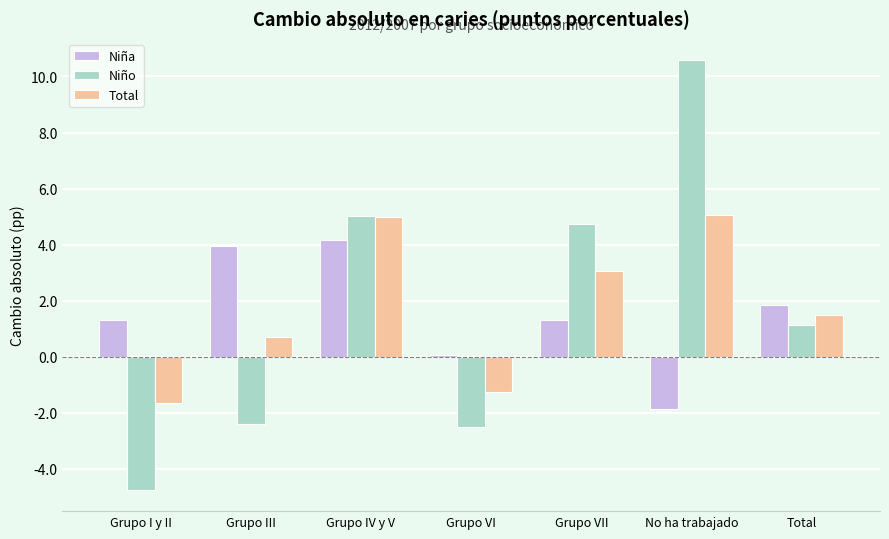

At No ha trabajado, list the series in order from largest to smallest.

Niño, Total, Niña